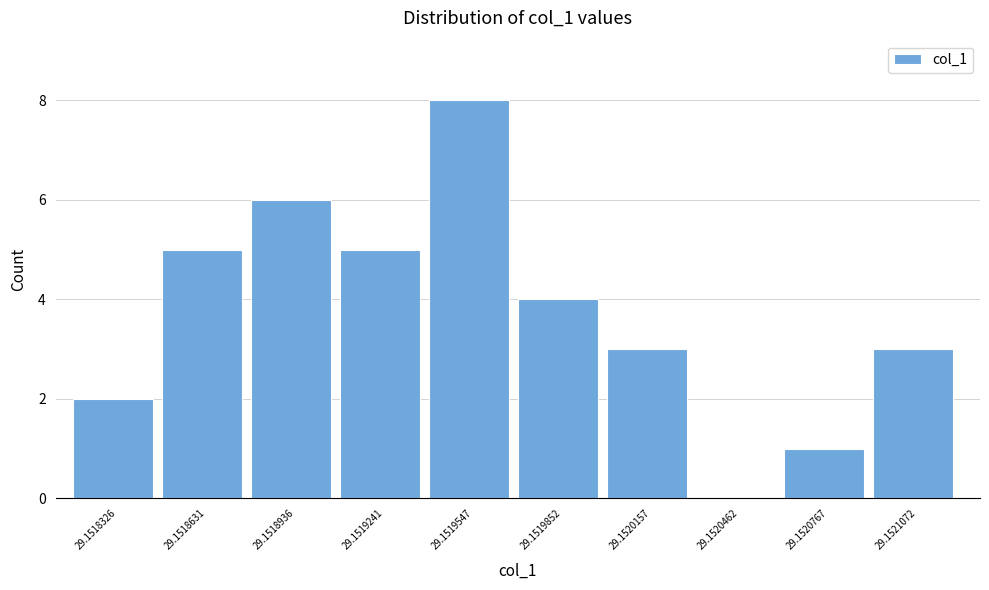

Reading left to right, transcribe all the data shown in this chart.

29.1518326=2	29.1518631=5	29.1518936=6	29.1519241=5	29.1519547=8	29.1519852=4	29.1520157=3	29.1520462=0	29.1520767=1	29.1521072=3